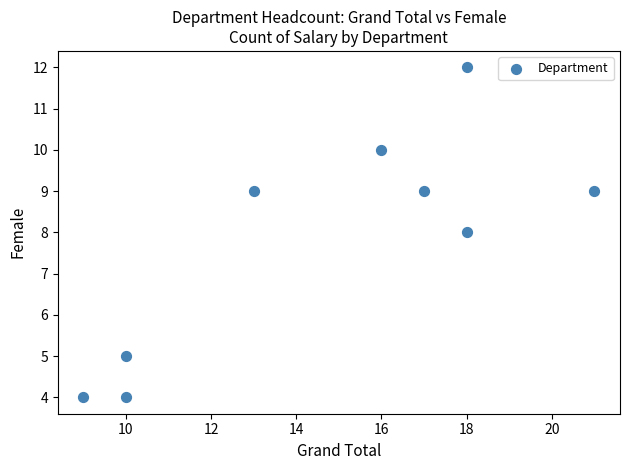

What is the average X value?

15